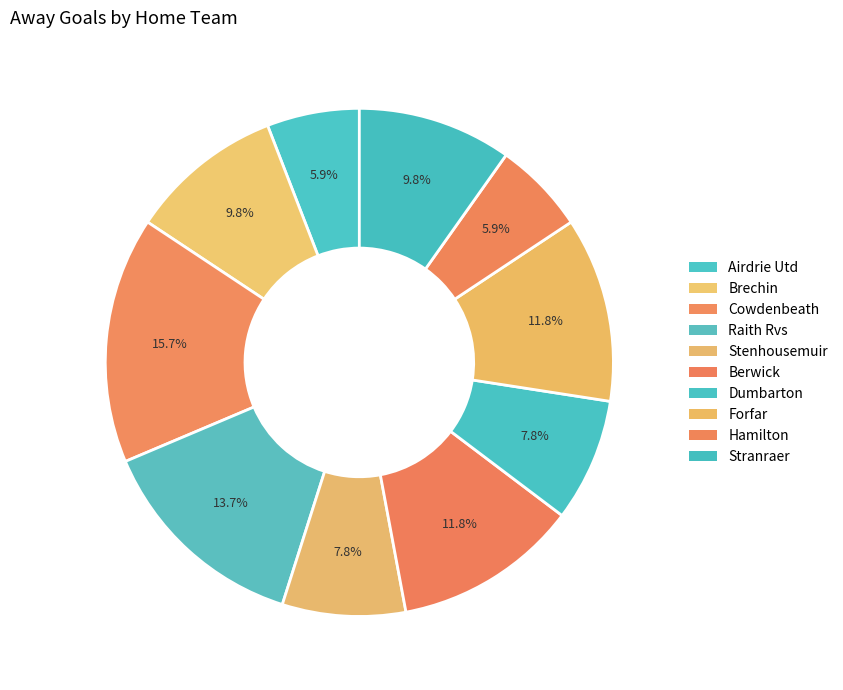

How many segments does this pie chart have?

10